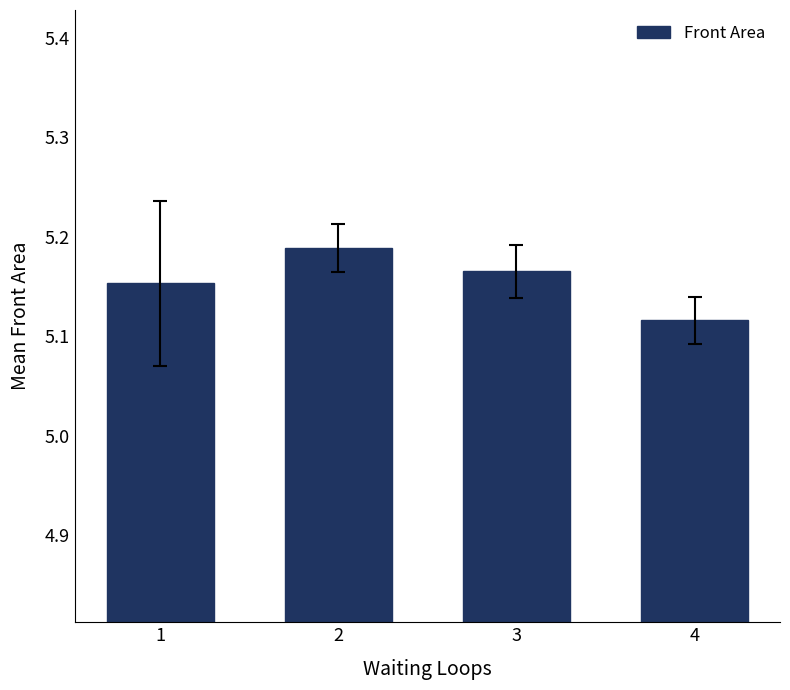

Which category has the lowest value across all series?

4